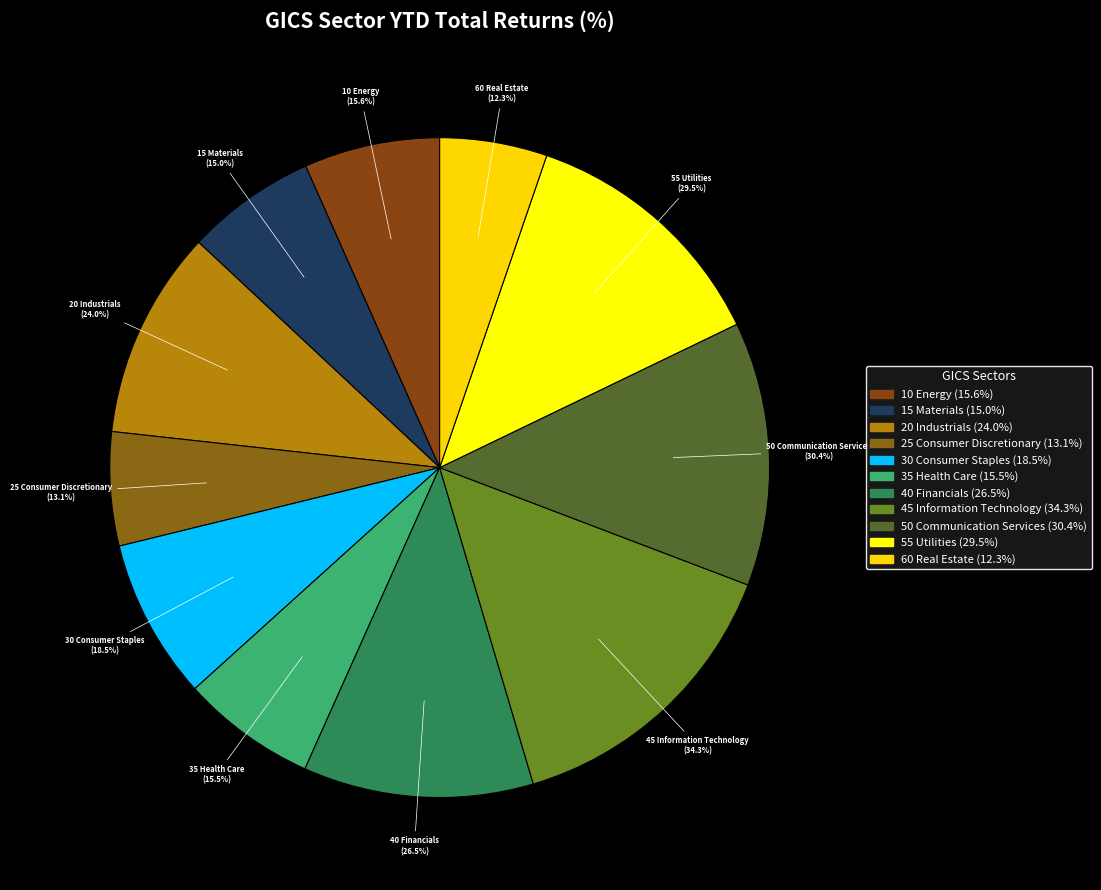

To the nearest percent, what is the difference between the 30 Consumer Staples and 55 Utilities slice percentages?

5%